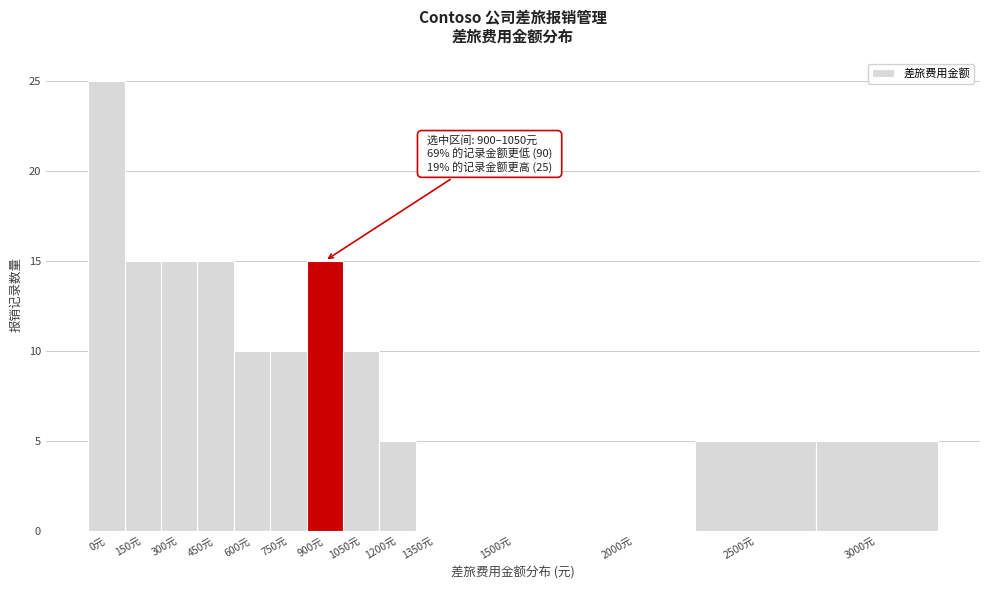

Reading left to right, transcribe all the data shown in this chart.

0元=25	150元=15	300元=15	450元=15	600元=10	750元=10	900元=15	1050元=10	1200元=5	1350元=0	1500元=0	2000元=0	2500元=5	3000元=5